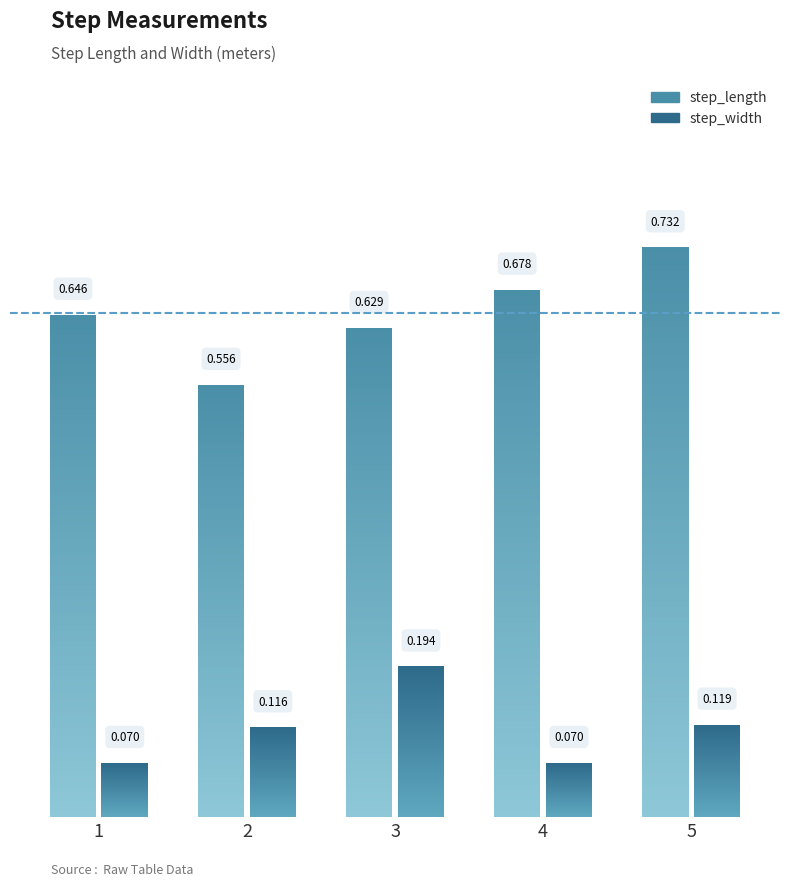

Which label corresponds to the largest value in the chart?

5